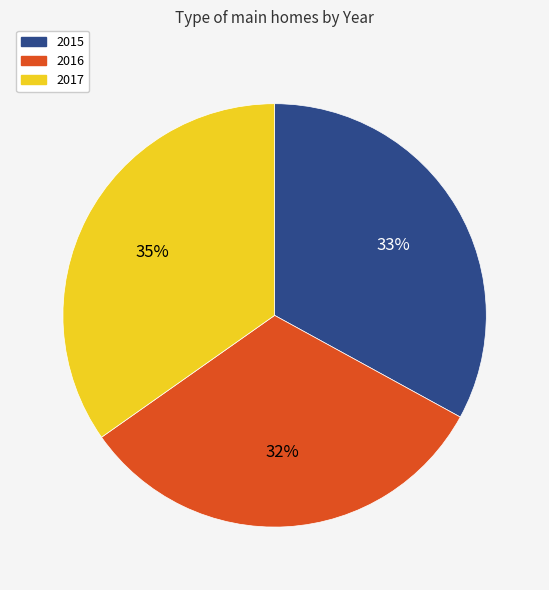

Is there a majority slice in this chart?

No